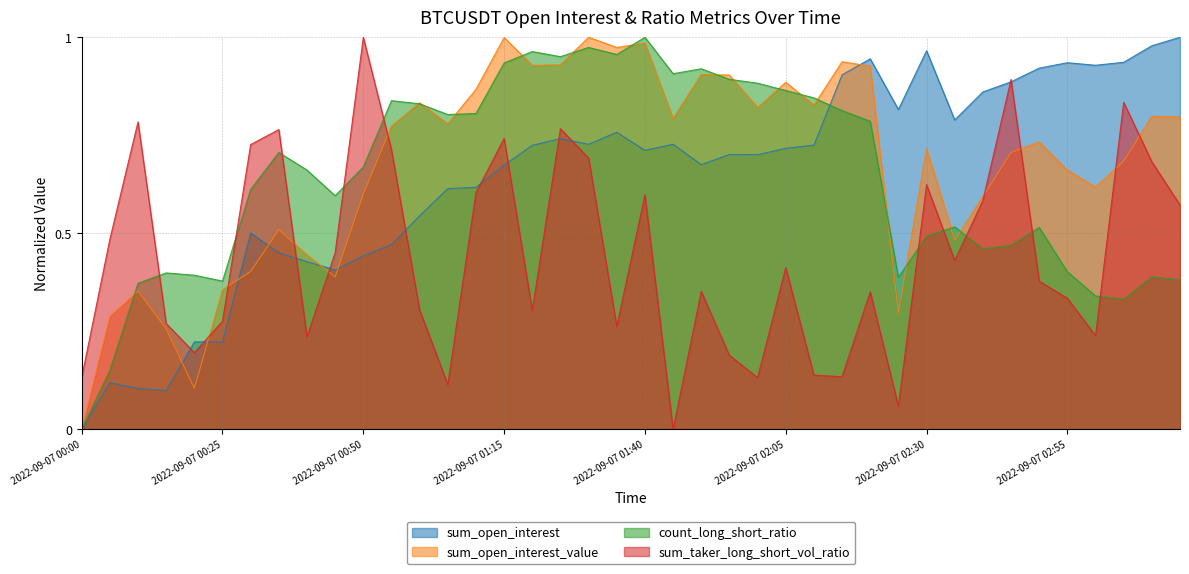

True or false: count_long_short_ratio and sum_taker_long_short_vol_ratio cross at least once.

True